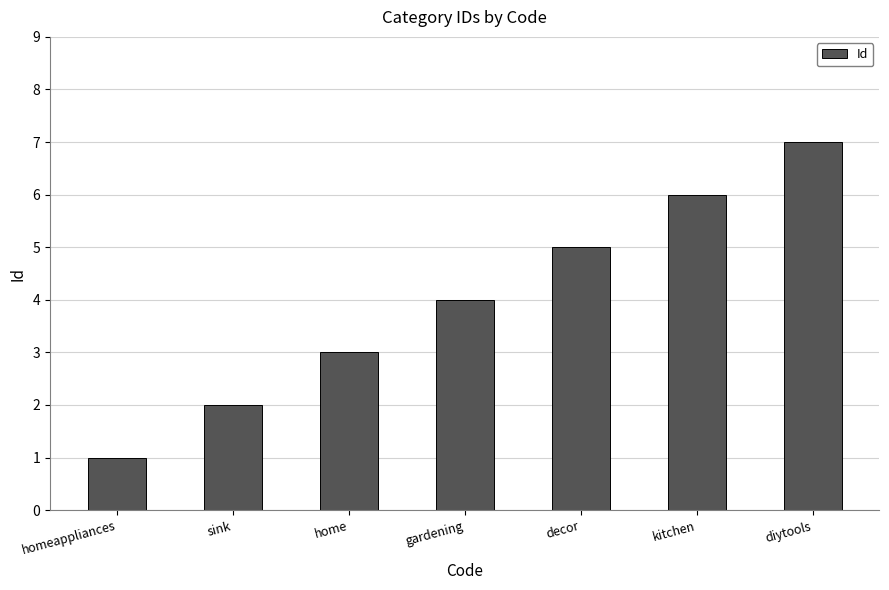

Read the value at decor.

5